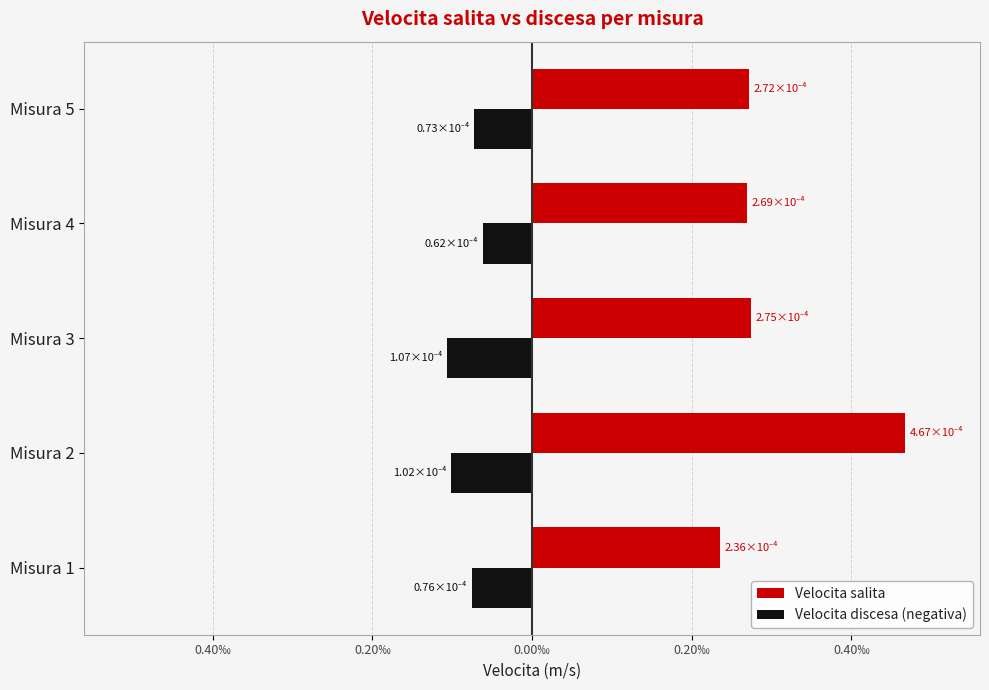

What are all the series names shown in the legend?

Velocita salita, Velocita discesa (negativa)